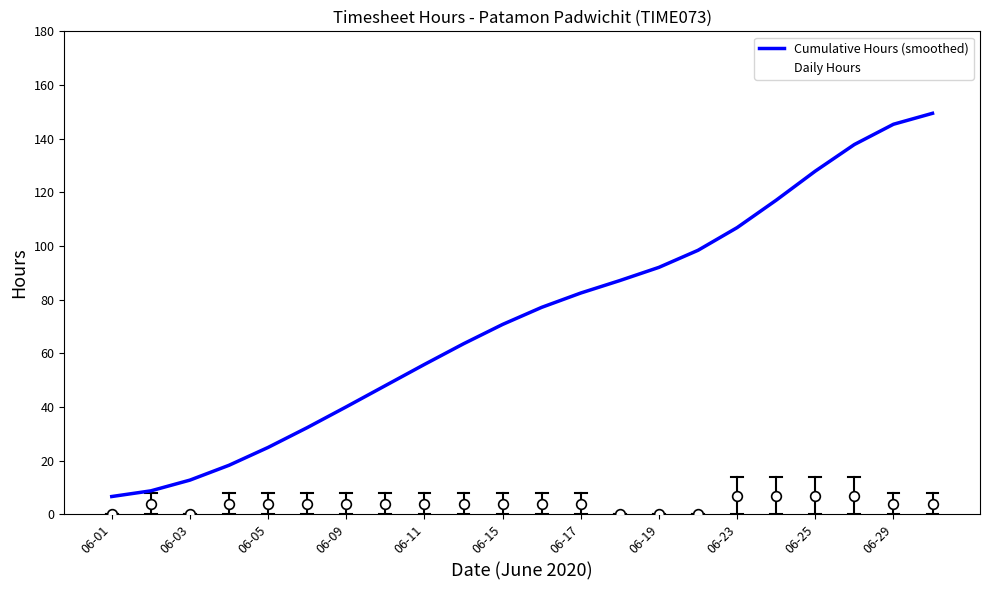

List the series in order of their overall mean, lowest first.

Daily Hours, Cumulative Hours (smoothed)